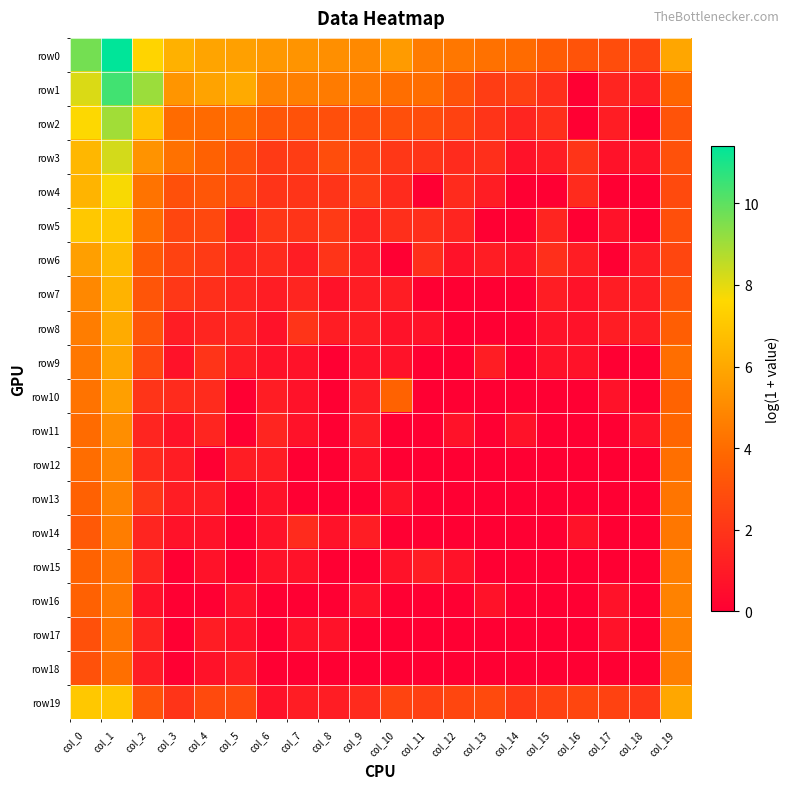

How many data points does each series have?

20